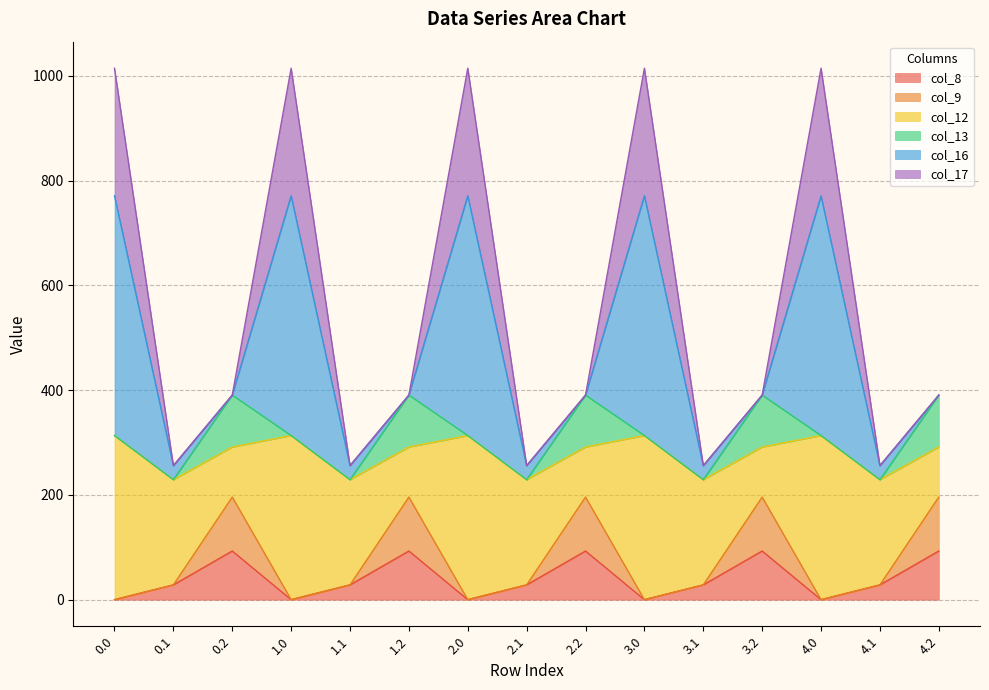

Which category has the highest value in the col_8 series?

0.2